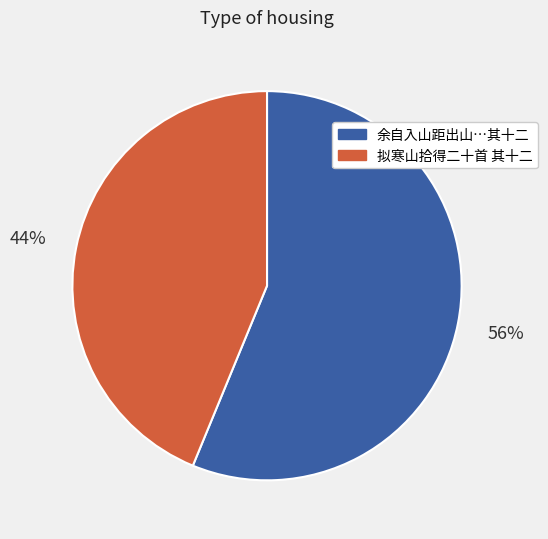

Is there any slice that represents more than half of the pie?

Yes